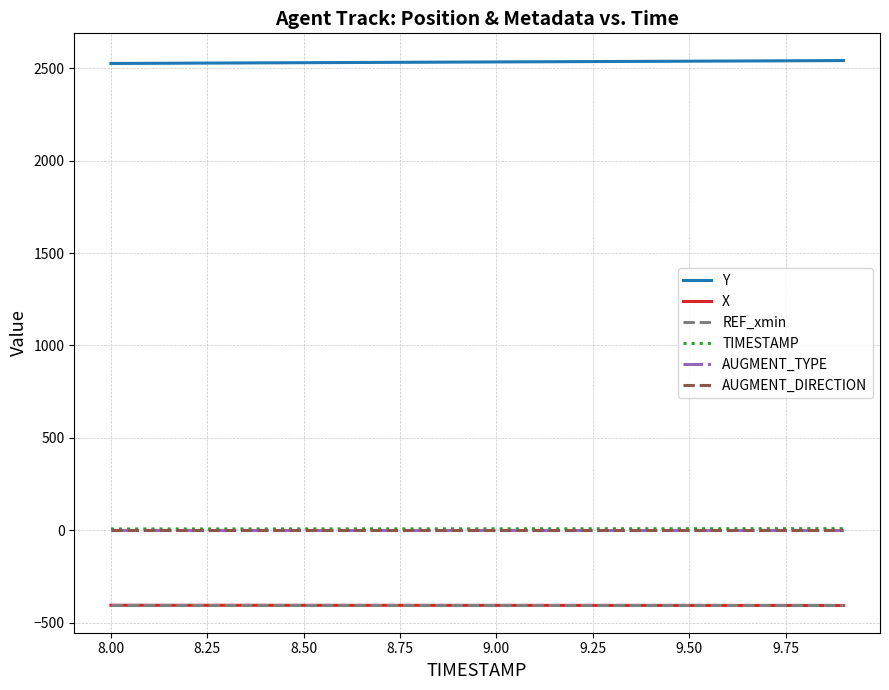

True or false: TIMESTAMP has more than 2 interior local peaks.

False